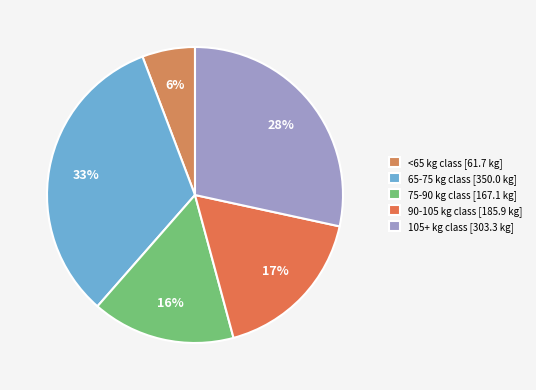

How many slices are in this pie chart?

5